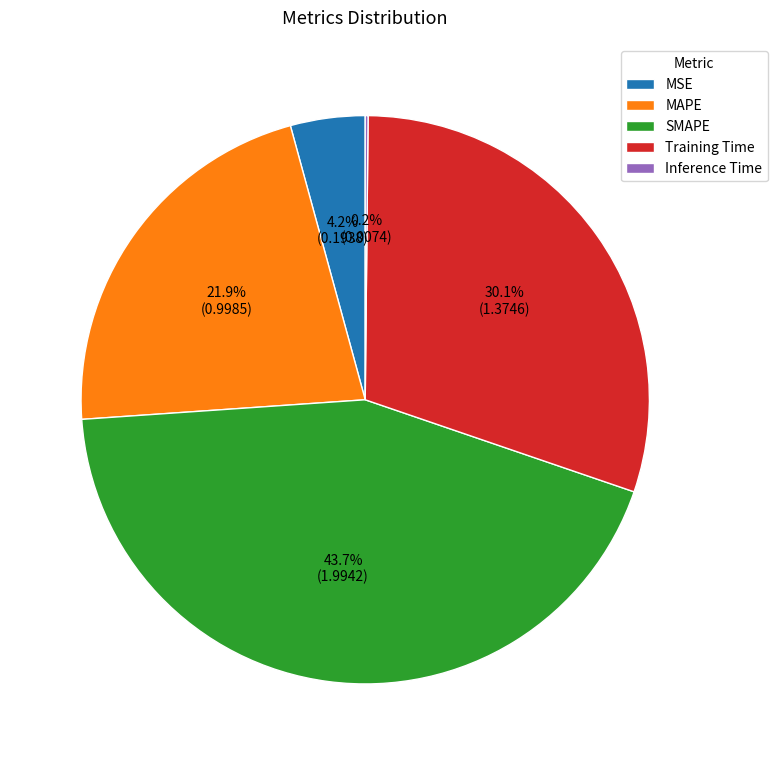

Which slice is the largest?

SMAPE